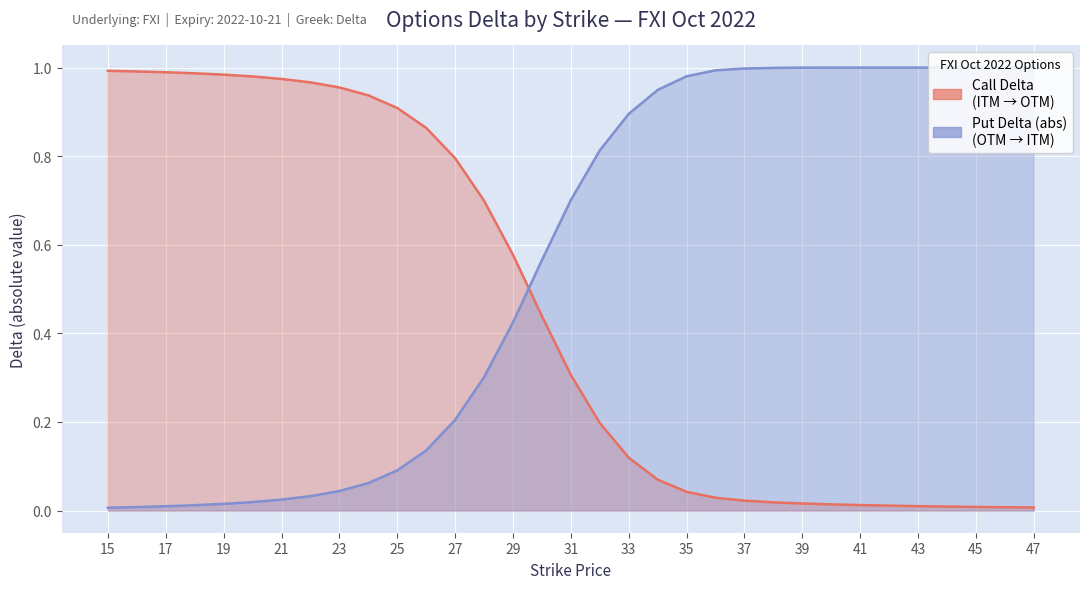

Count the number of categories in the chart.

33